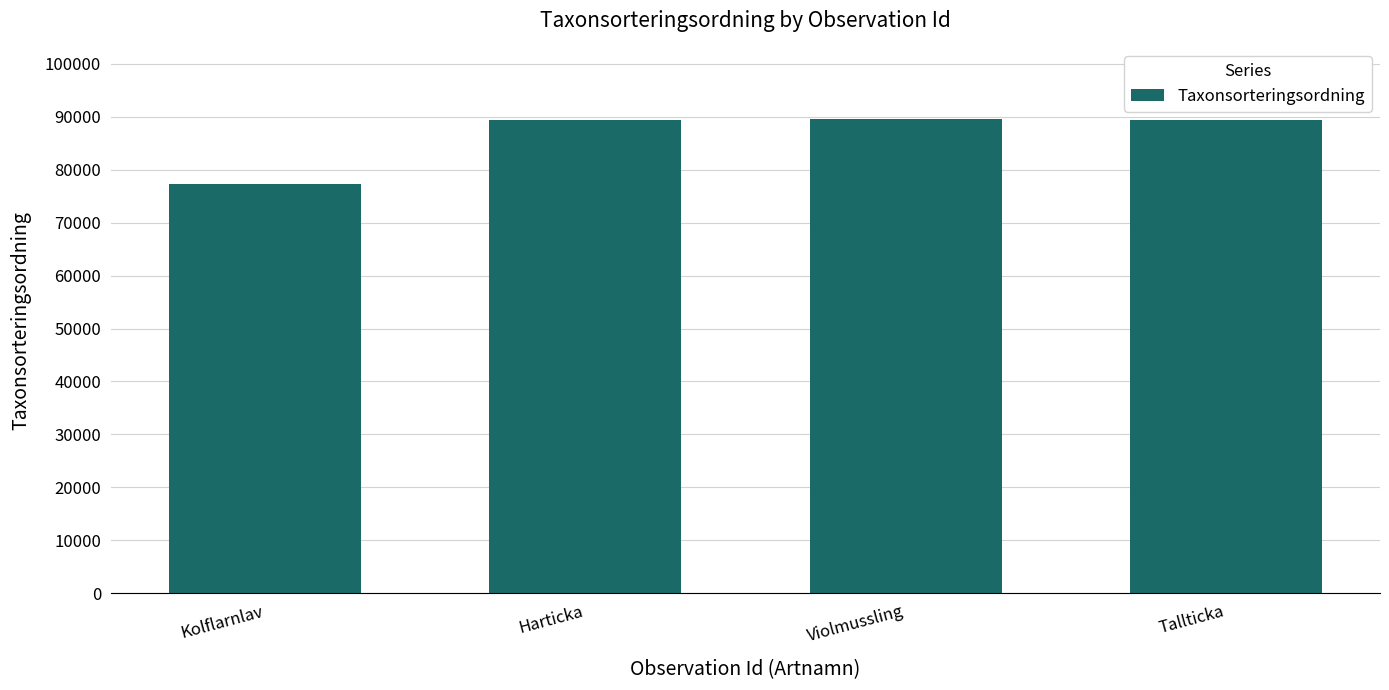

What is the change in value from Kolflarnlav to Tallticka?

+12154